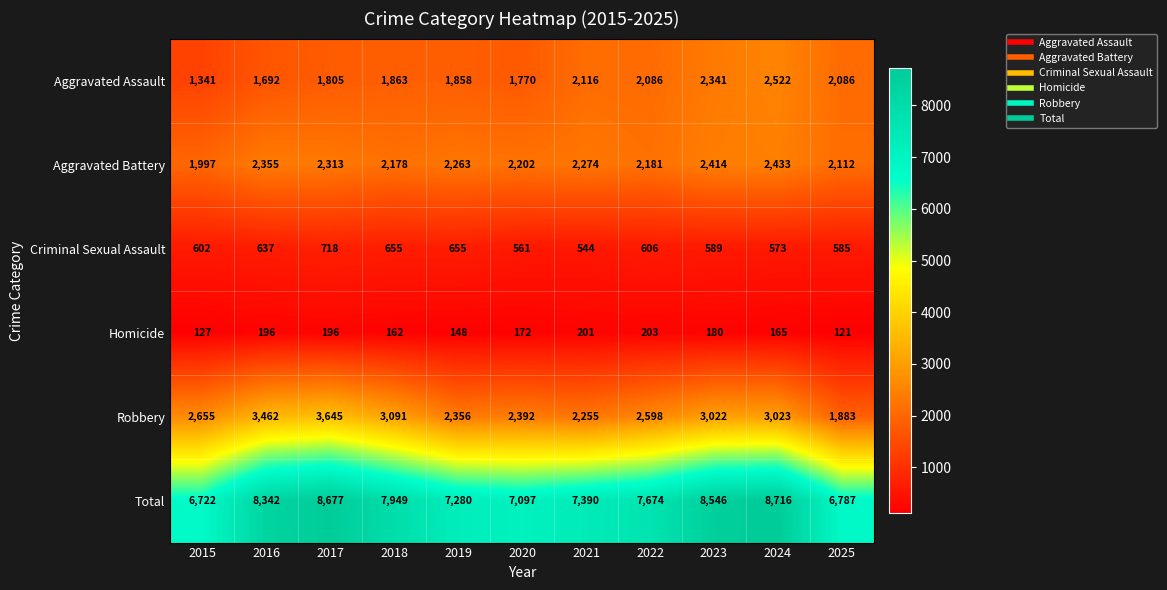

What is the difference between the maximum and minimum values in the Robbery series?

1762